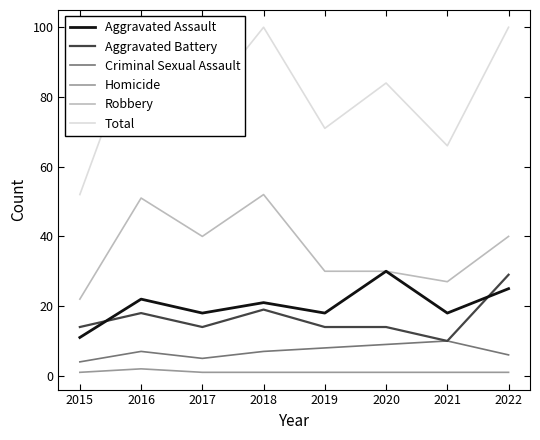

Where is the first local maximum for Aggravated Assault?

2016